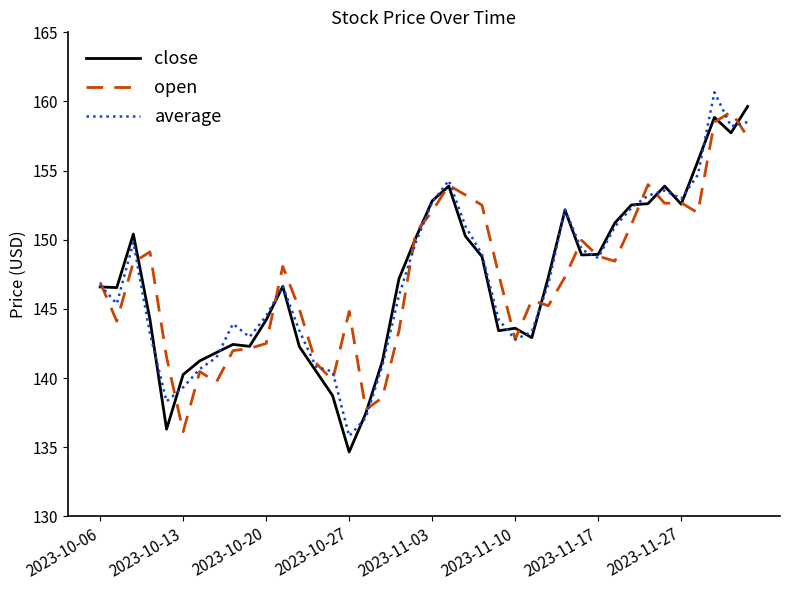

True or false: close and open cross at least once.

True